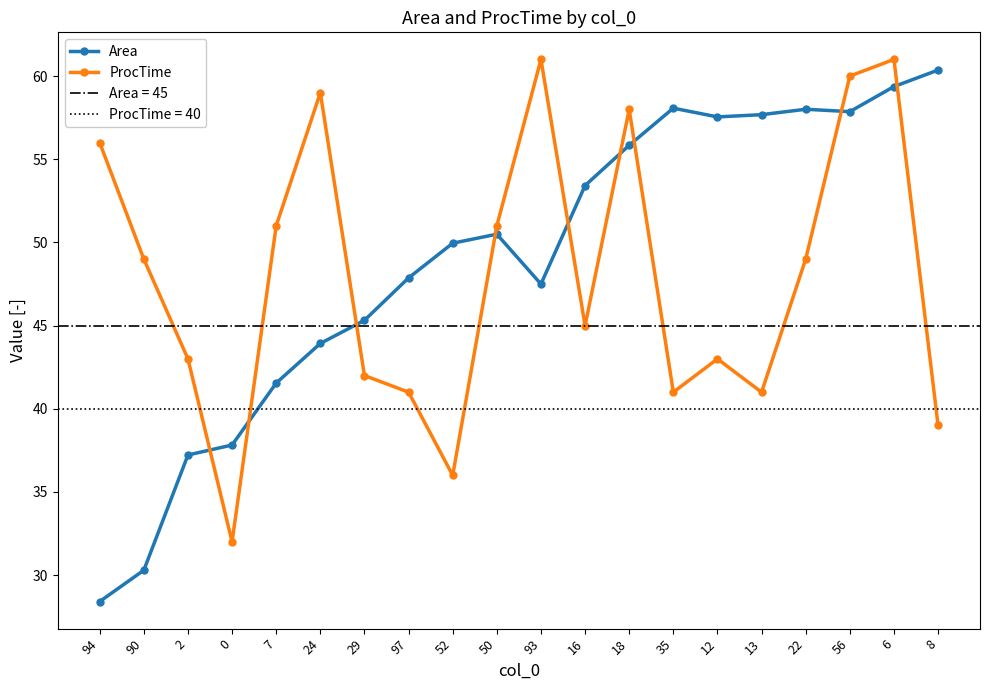

Which category has the highest value across all series?

93